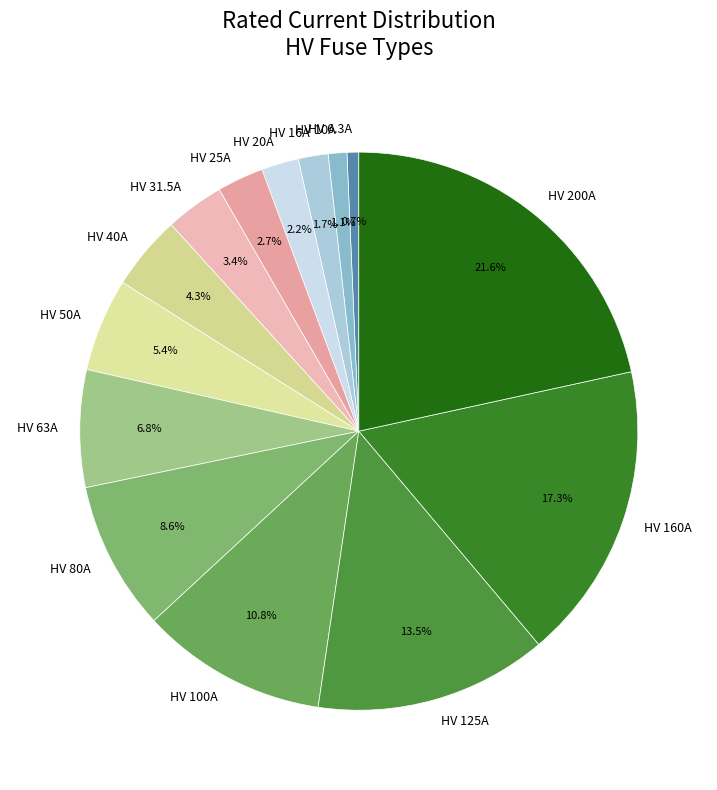

Count the number of slices in the pie.

14